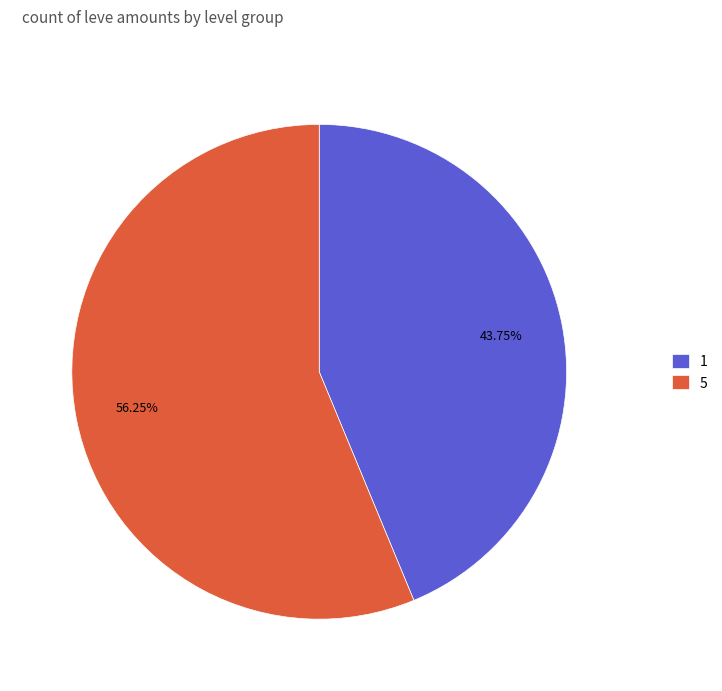

Count the number of slices in the pie.

2